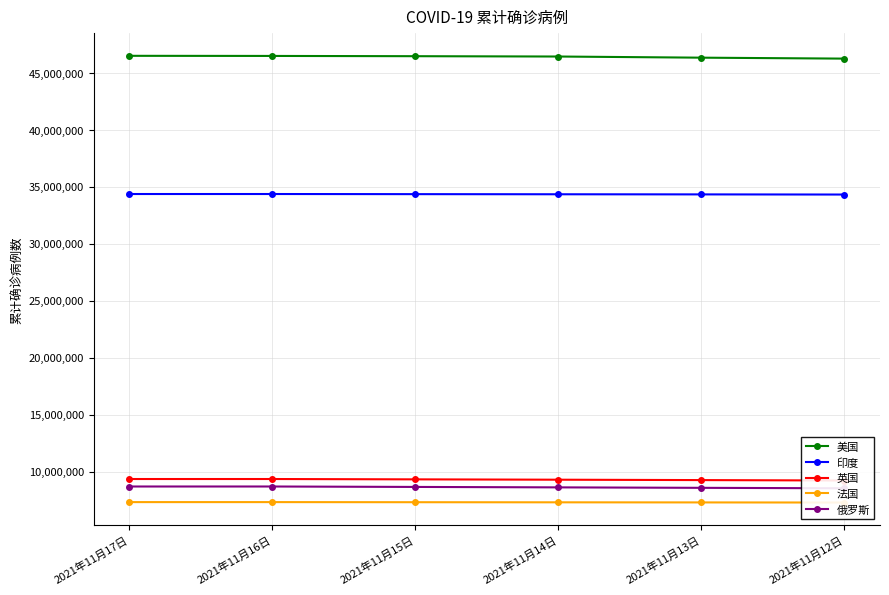

What is the smallest value displayed?

7282876